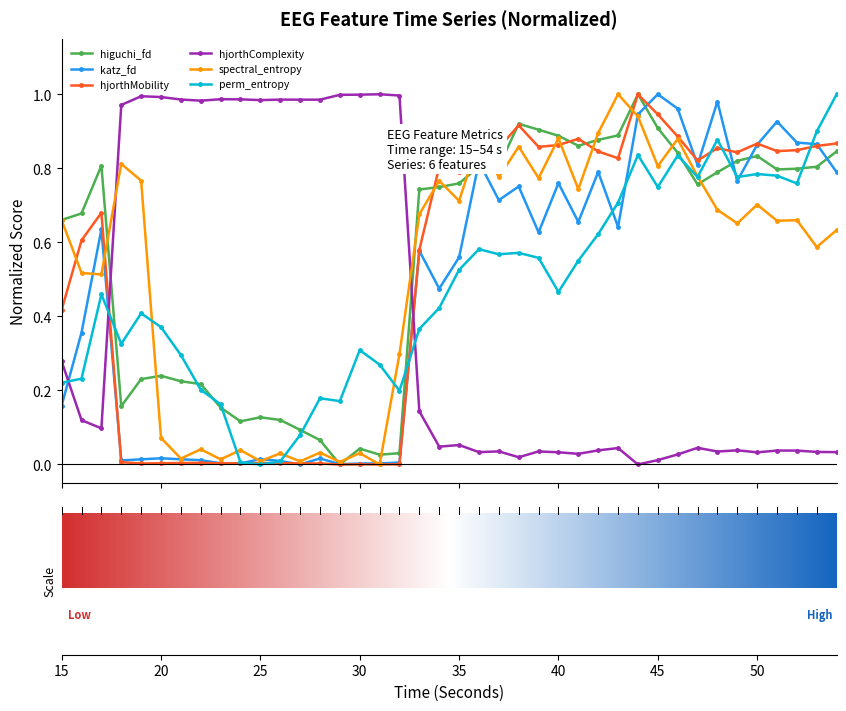

True or false: perm_entropy has more than 2 points higher than both neighbors.

True